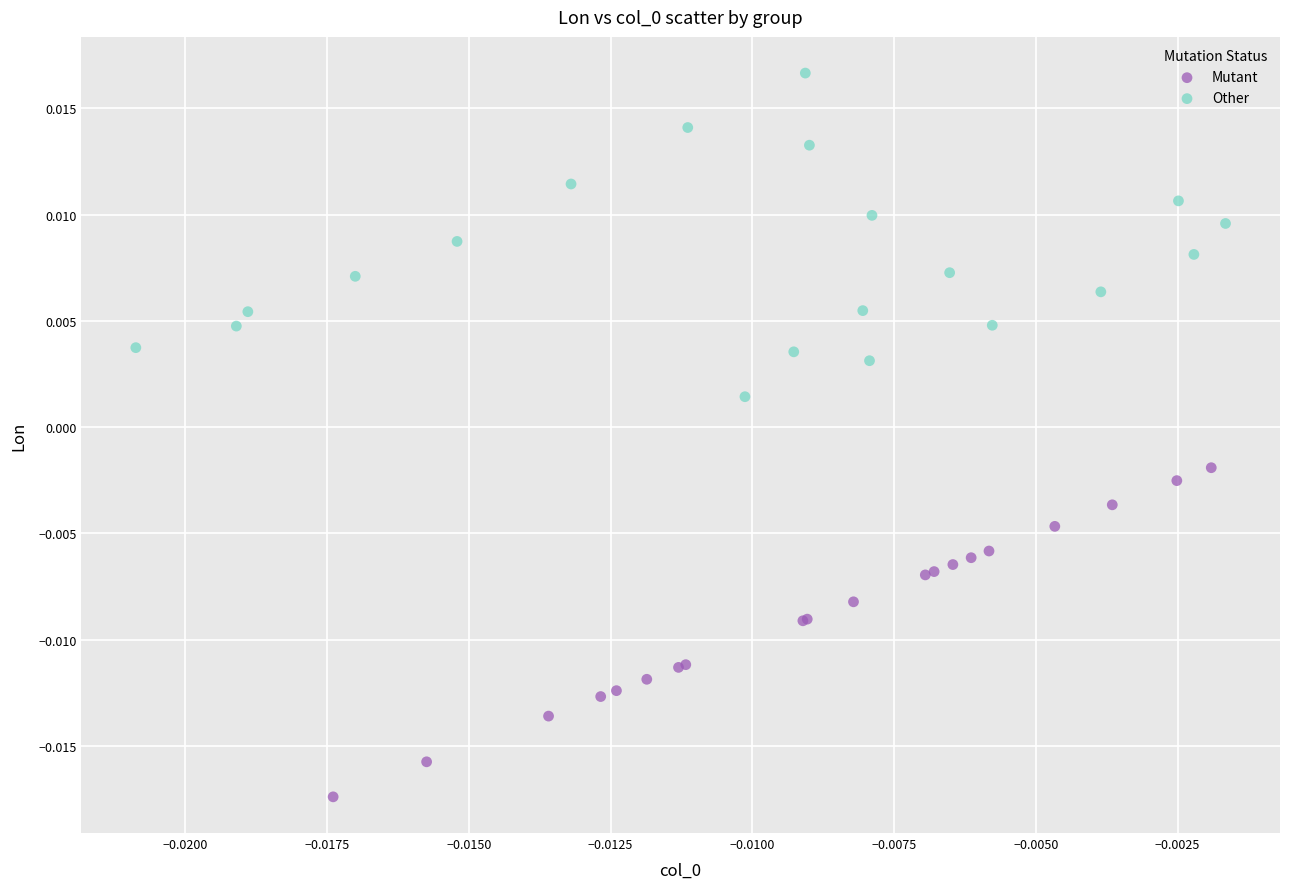

Which series reaches the maximum Y coordinate?

Other